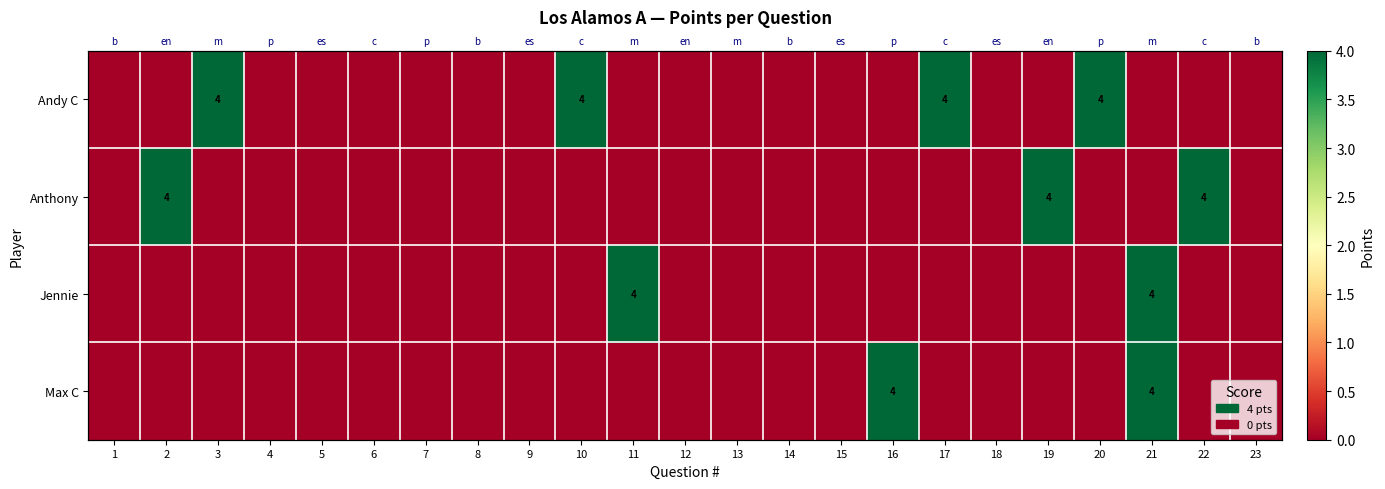

At which label does Max C reach its peak?

16